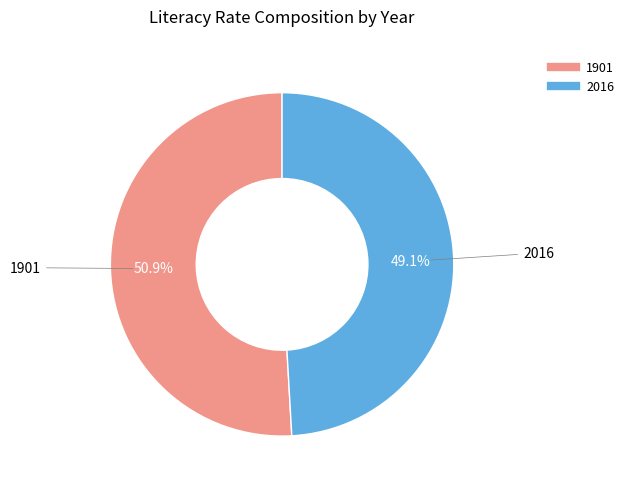

Is there a majority slice in this chart?

Yes